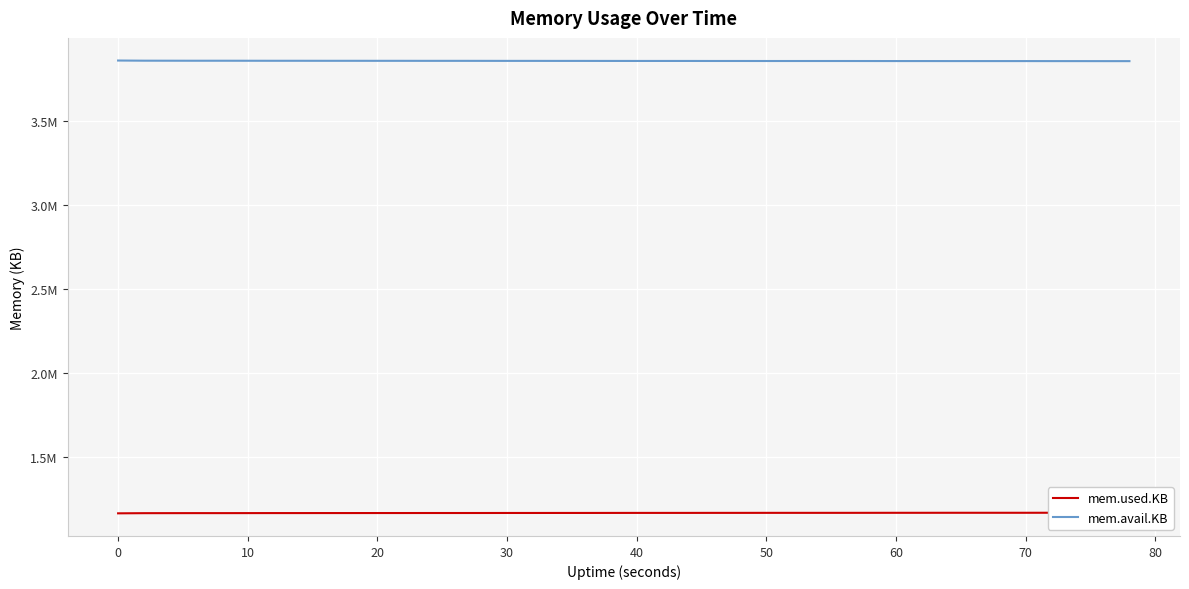

What is the greatest value displayed?

3861660